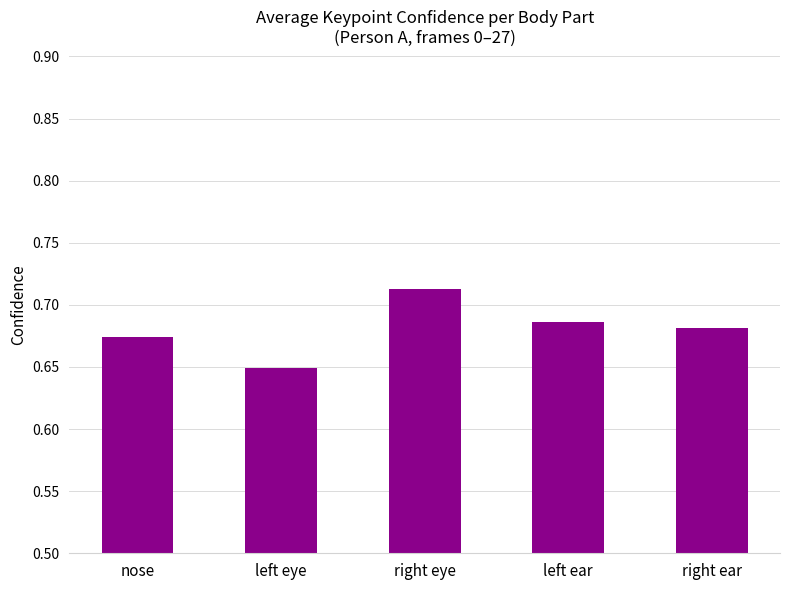

How many values are between 0 and 1?

5